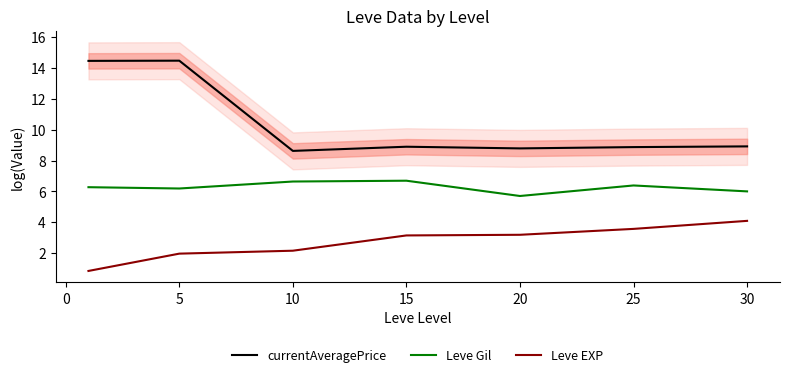

At 15, list the series in order from largest to smallest.

currentAveragePrice, Leve Gil, Leve EXP